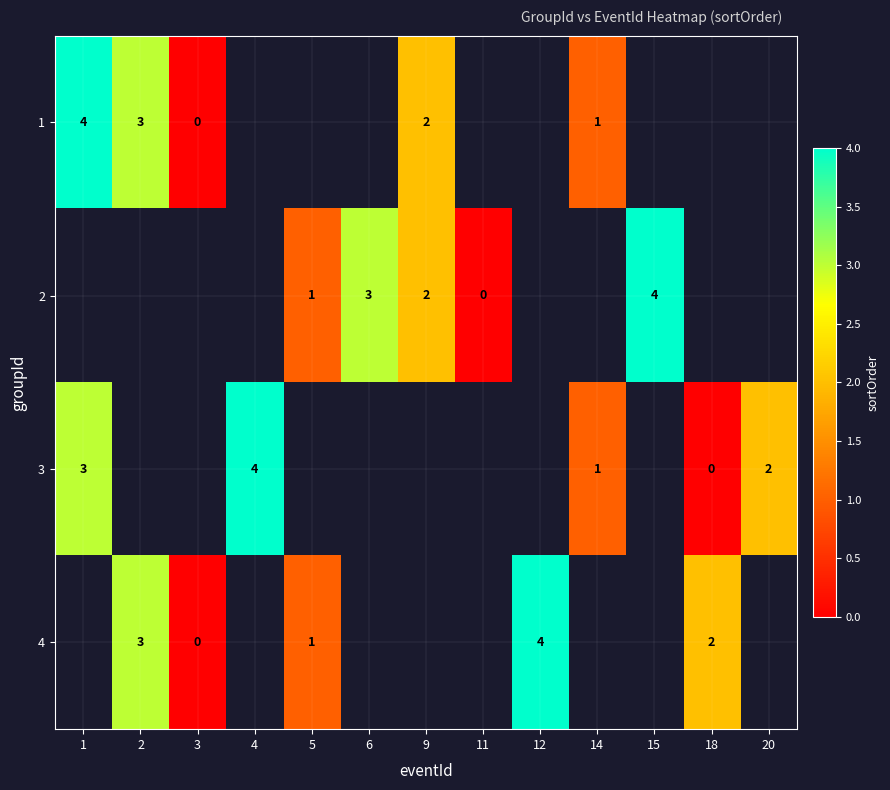

At which category does the chart reach its minimum across all series?

3